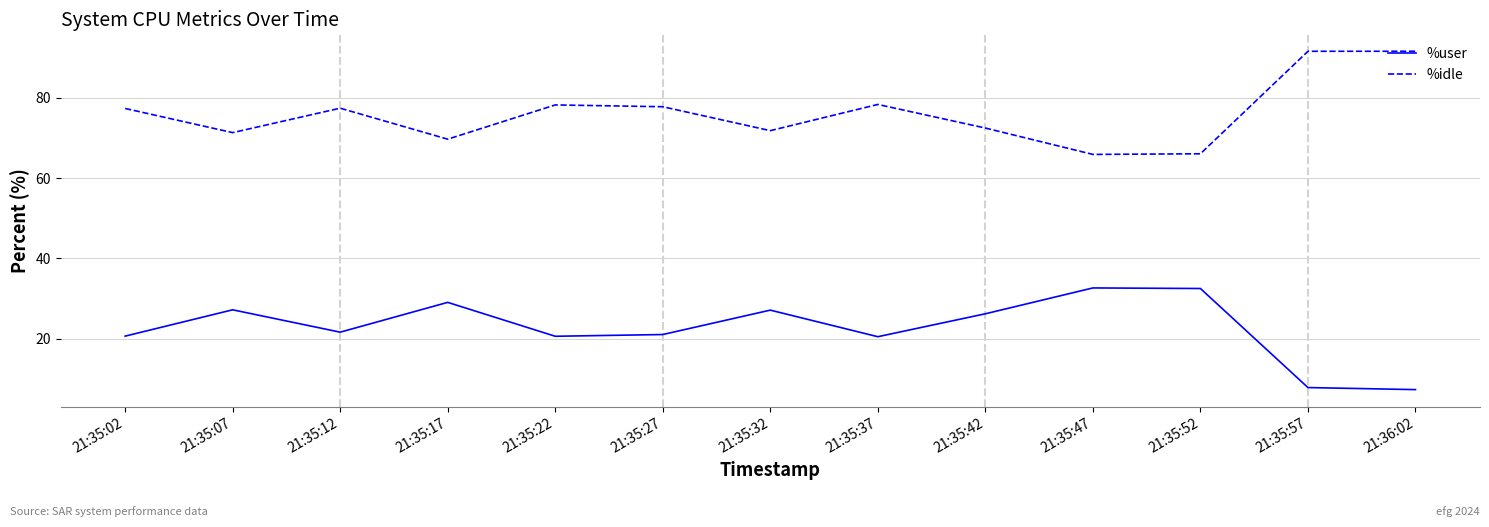

What is the maximum value for %user?

32.7